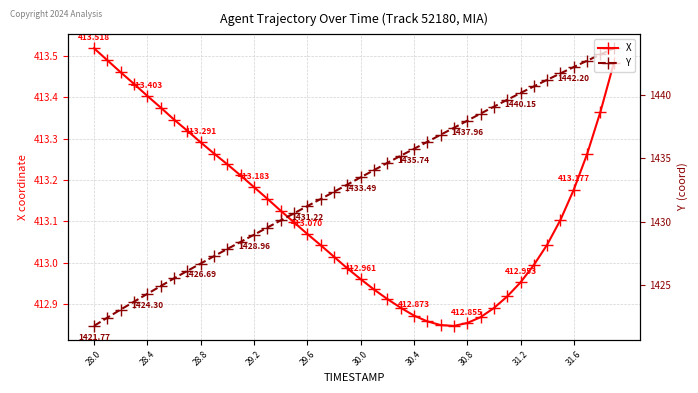

Rank the series by their average value, from lowest to highest.

X, Y